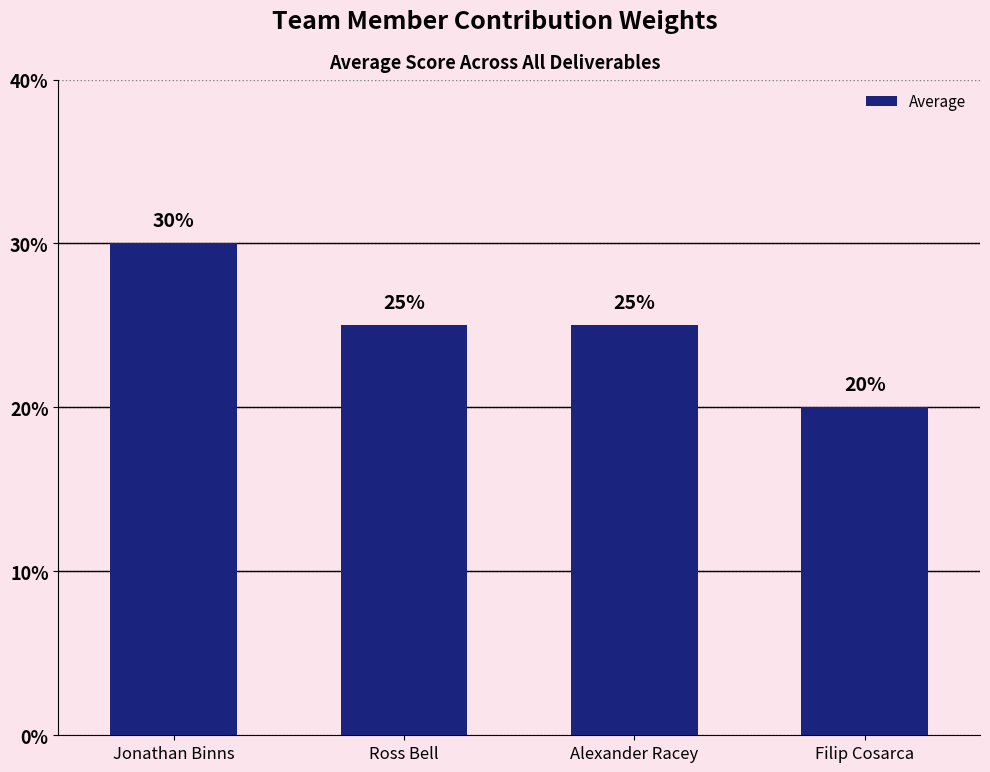

Does the chart contain any negative values?

No